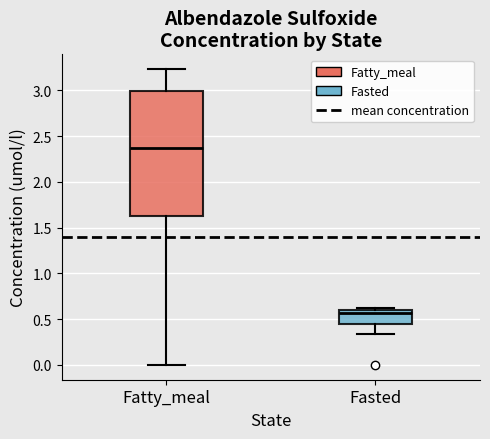

Reading left to right, transcribe this box plot: for each box, give where its median line is, the range the box spans, and where its two whiskers end, as read against the y-axis. The values are not printed on the chart, so give them approximately, as read against the axis.

Fatty_meal: median 2.35, box 1.65 to 3.00, whiskers 0.00 to 3.25
Fasted: median 0.55, box 0.45 to 0.60, whiskers 0.35 to 0.65